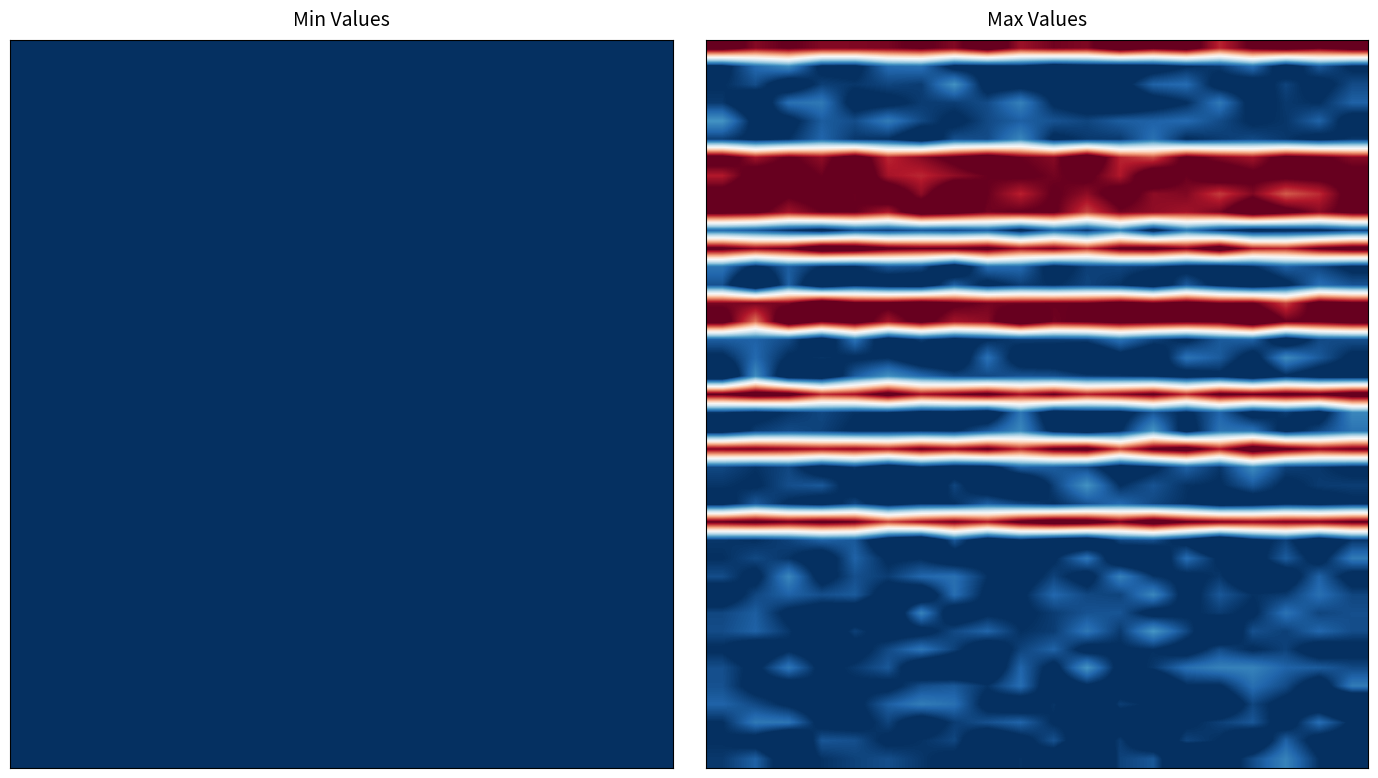

At which category does the chart reach its minimum across all series?

11